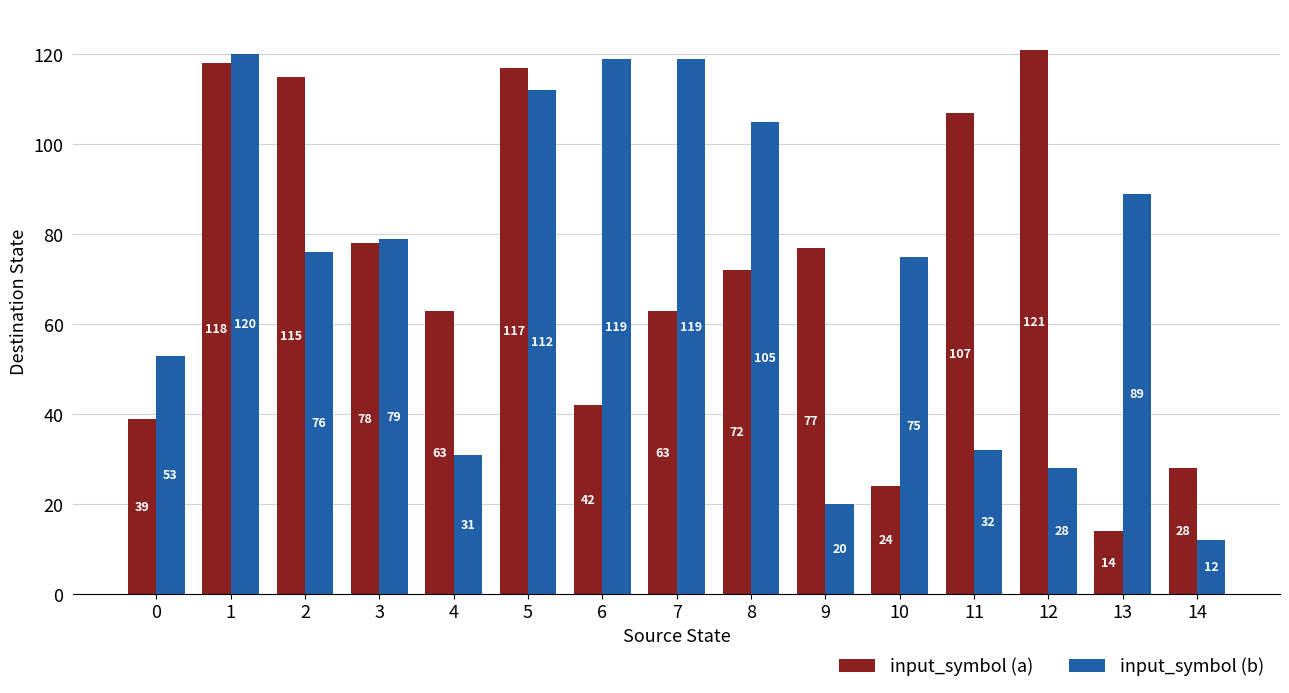

Are the bars horizontal?

No